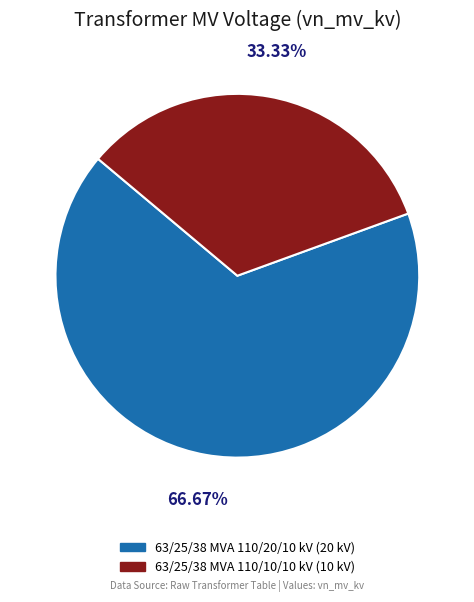

Which category has the biggest portion of the pie?

63/25/38 MVA 110/20/10 kV